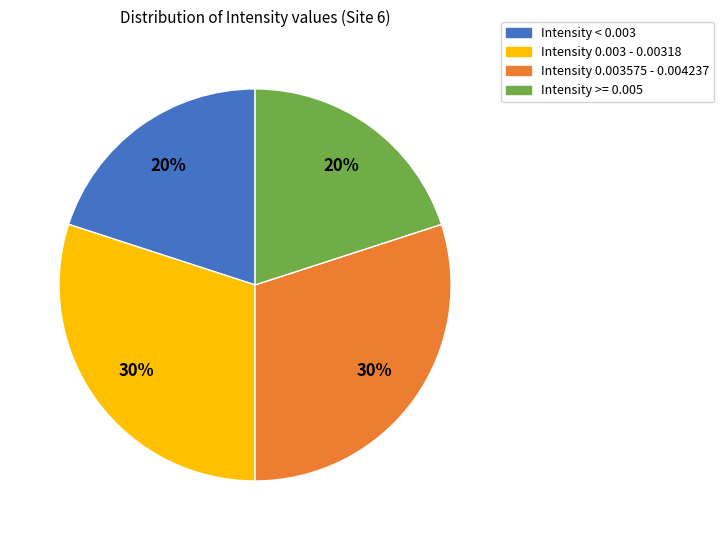

To the nearest percent, what is the difference between the largest and smallest slice percentages?

10%